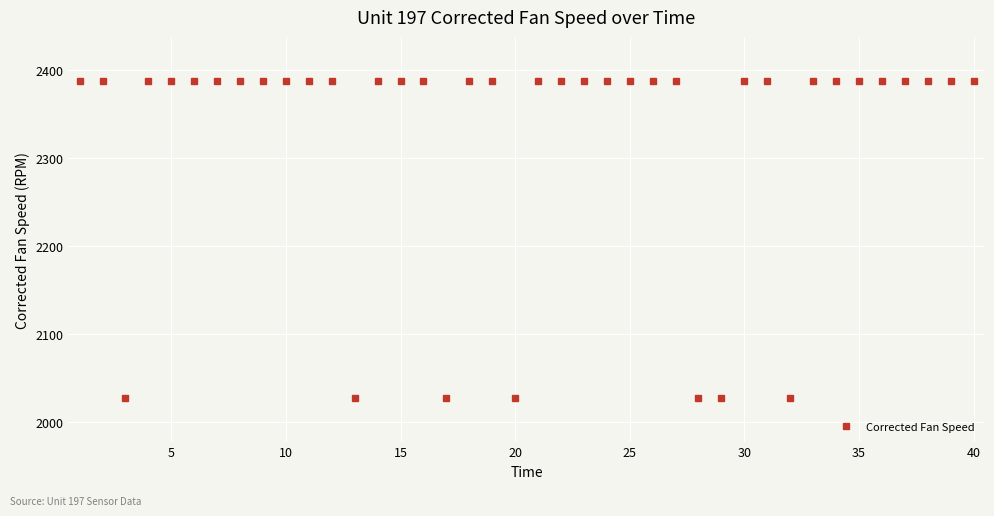

What is the sum of all values?

93000.7